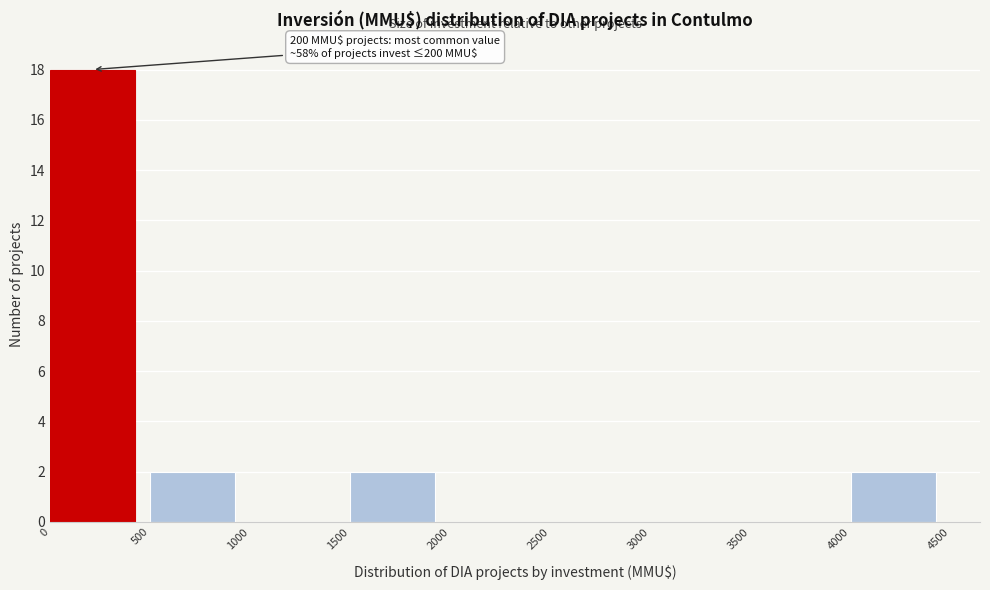

Which range on the x-axis has the tallest bar?

0 to 500